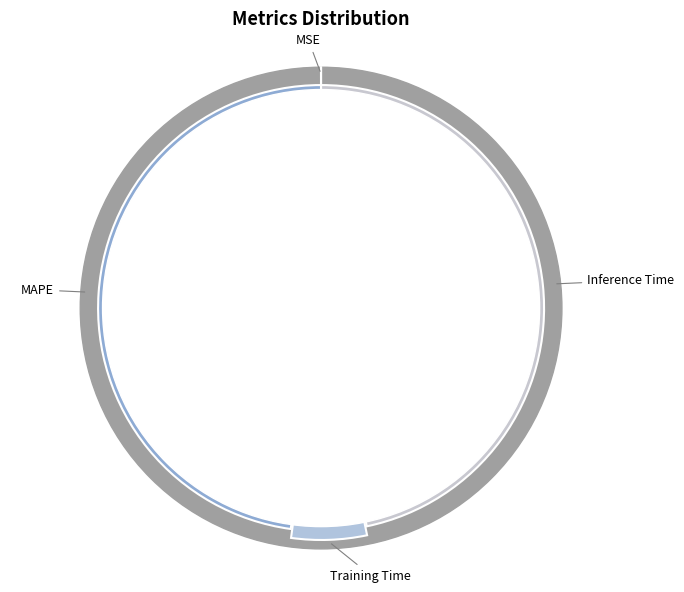

To the nearest percent, what portion does MAPE represent?

48%